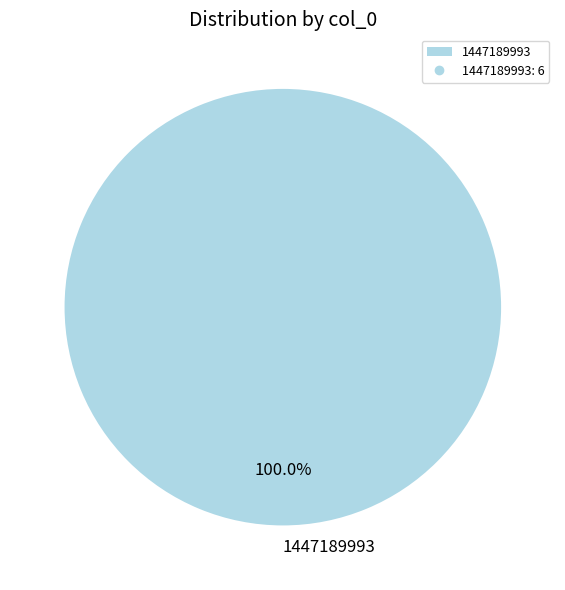

Is there any slice that represents more than half of the pie?

Yes